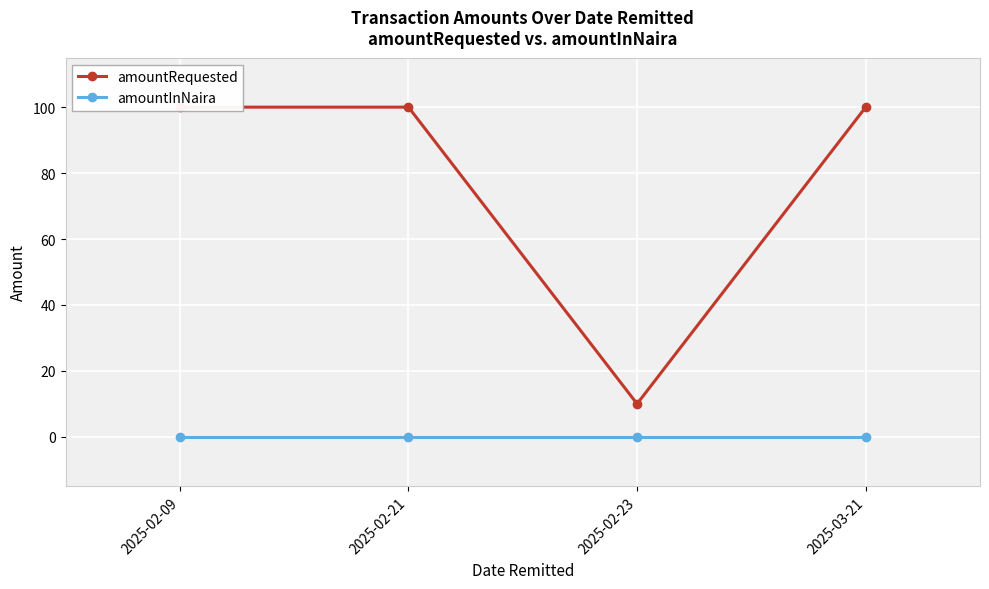

What is the label of the 3rd point from the right?

2025-02-21